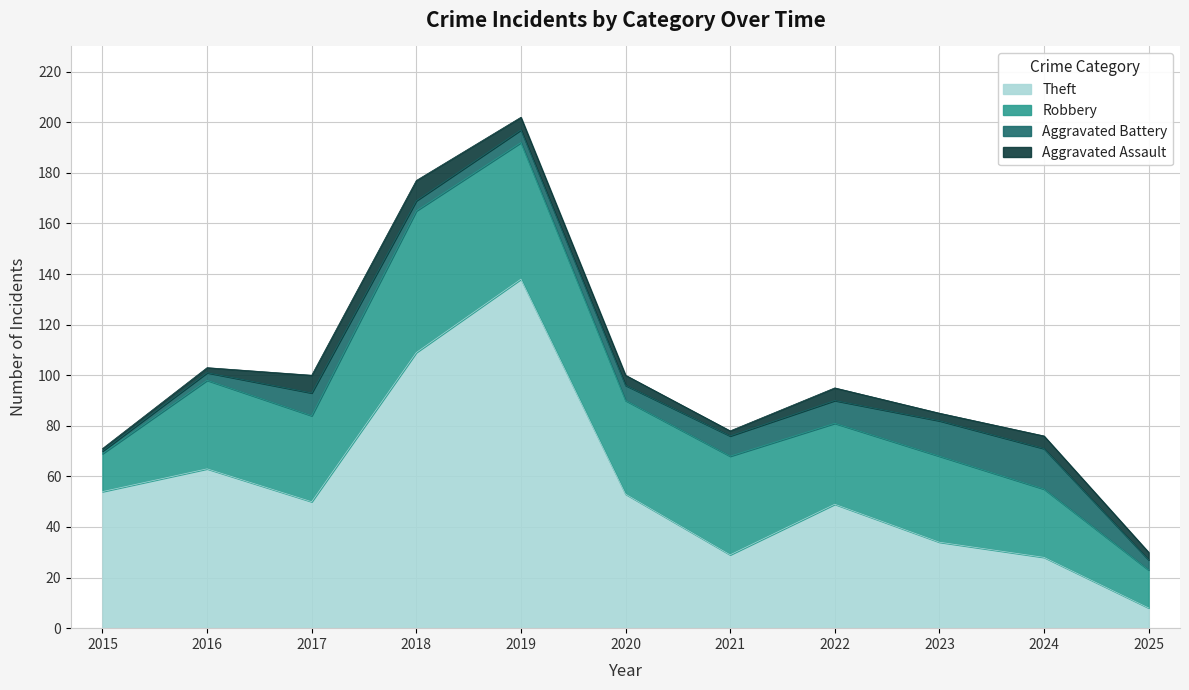

Count the number of data series in this chart.

4